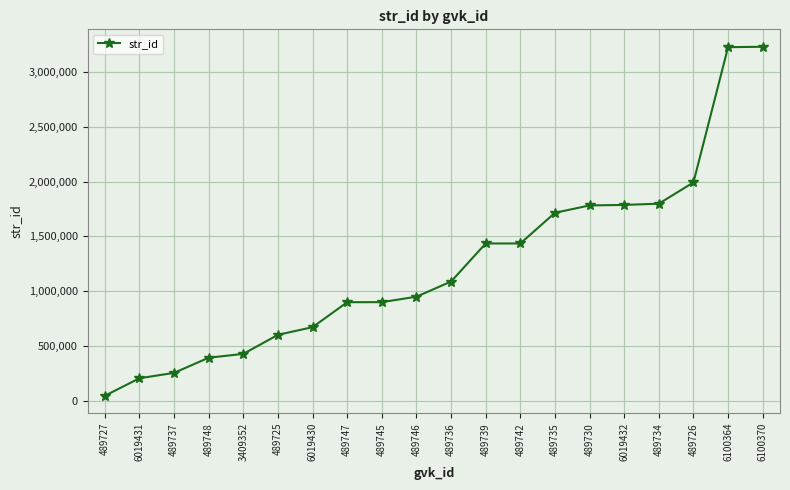

Which label corresponds to the smallest value in the chart?

489727